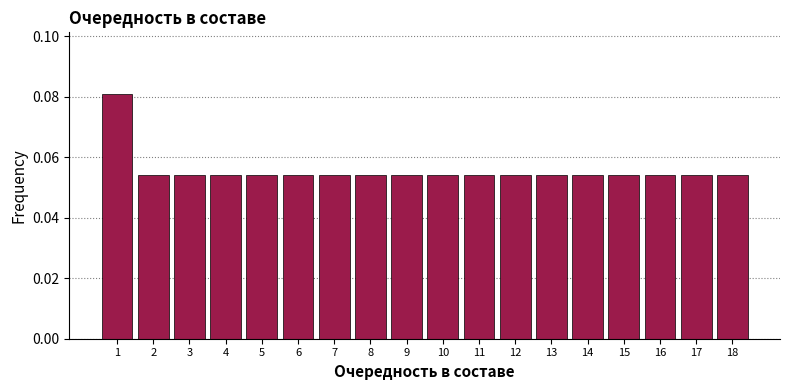

Reading left to right, list every bar in this chart as the range it spans on the x-axis followed by its height. The values are not printed on the chart, so give them approximately, as read against the axis.

0.5 to 1.5: 0.082
1.5 to 2.5: 0.054
2.5 to 3.5: 0.054
3.5 to 4.5: 0.054
4.5 to 5.5: 0.054
5.5 to 6.5: 0.054
6.5 to 7.5: 0.054
7.5 to 8.5: 0.054
8.5 to 9.5: 0.054
9.5 to 10.5: 0.054
10.5 to 11.5: 0.054
11.5 to 12.5: 0.054
12.5 to 13.5: 0.054
13.5 to 14.5: 0.054
14.5 to 15.5: 0.054
15.5 to 16.5: 0.054
16.5 to 17.5: 0.054
17.5 to 18.5: 0.054